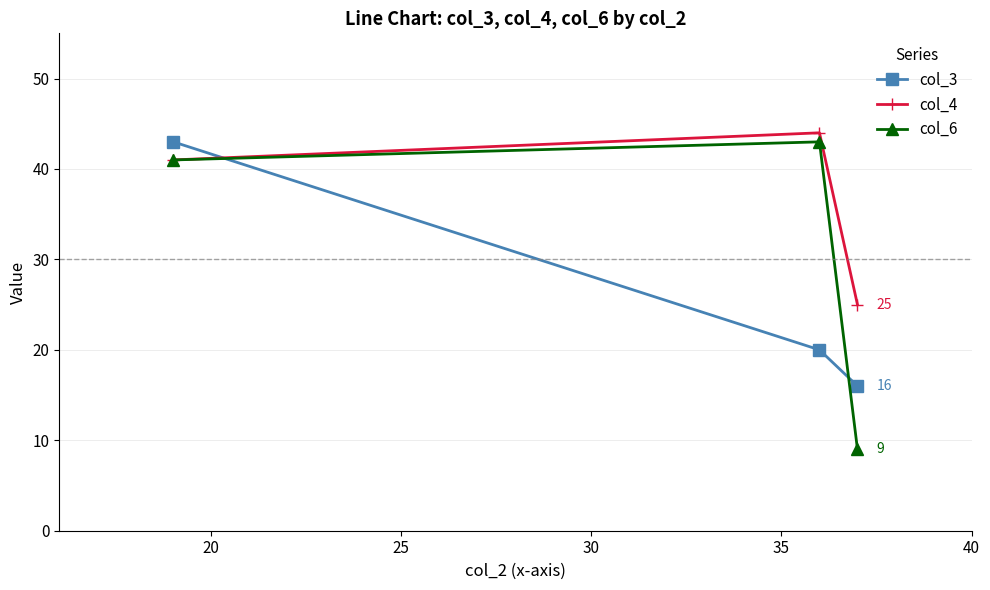

Which series has the largest total across all categories?

col_4